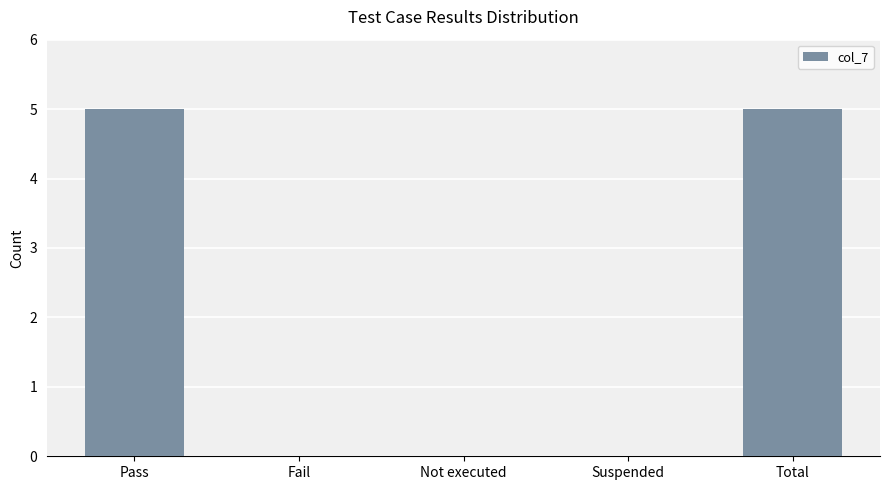

What is the sum of all values?

10